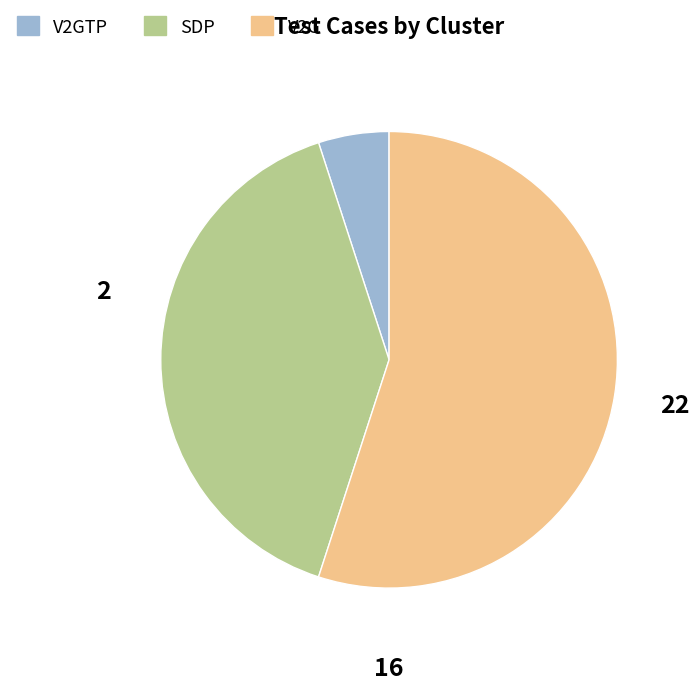

What is the ratio of the value at SDP to the value at V2GTP?

8.0